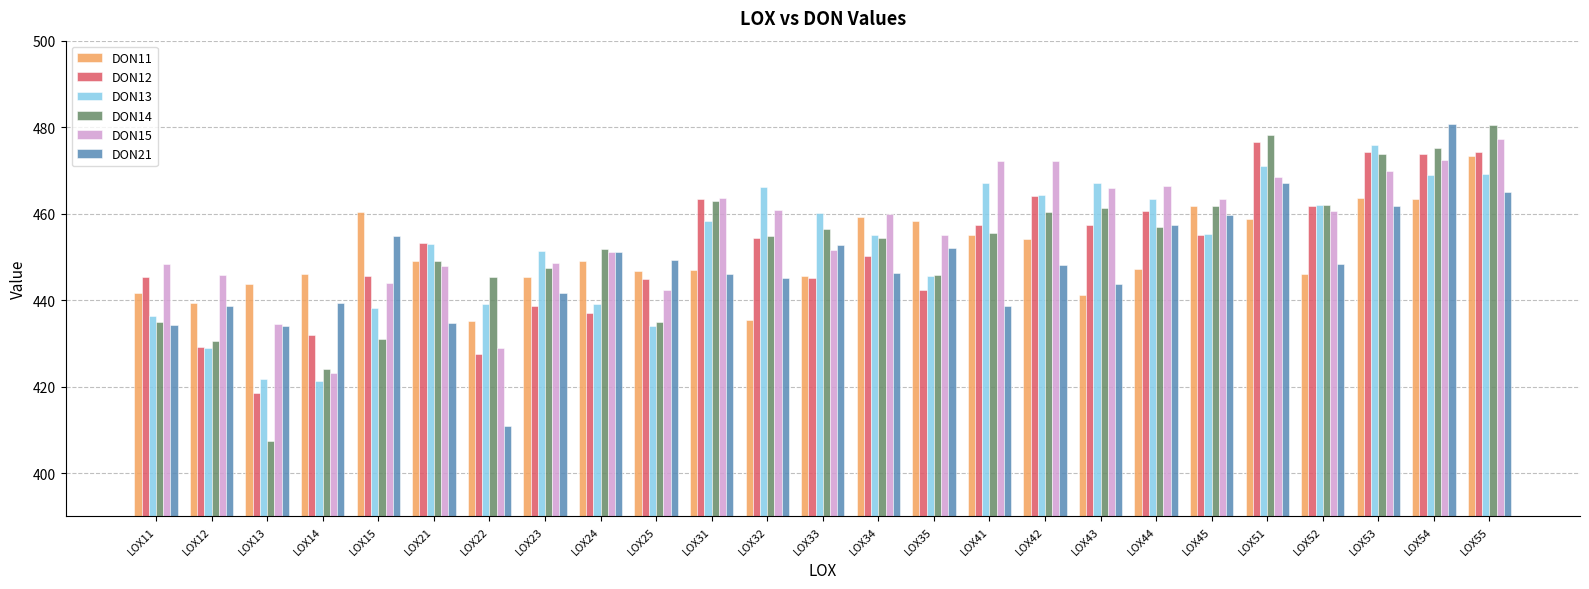

Are the bars horizontal?

No